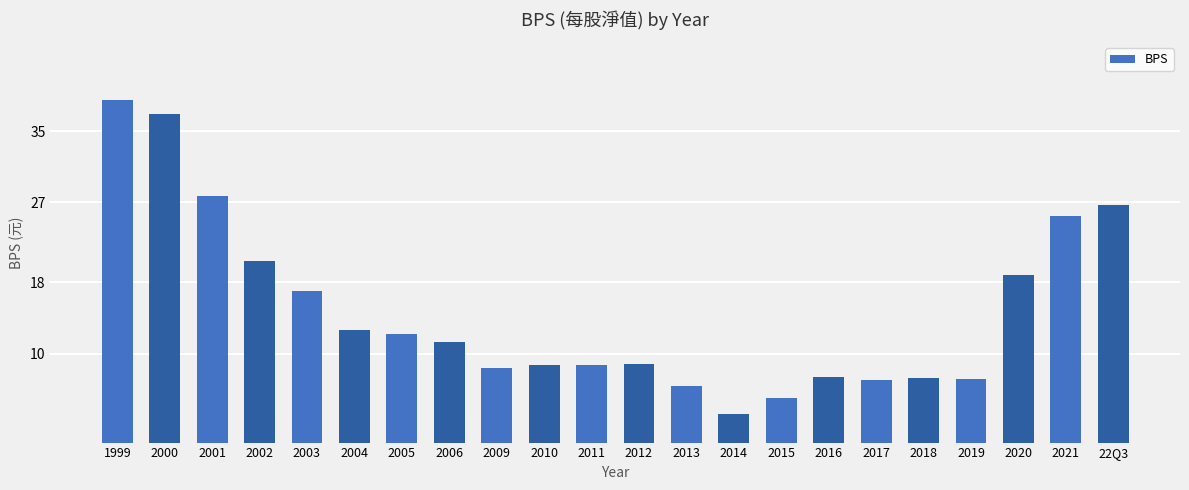

What is the label of the 15th bar from the left?

2015